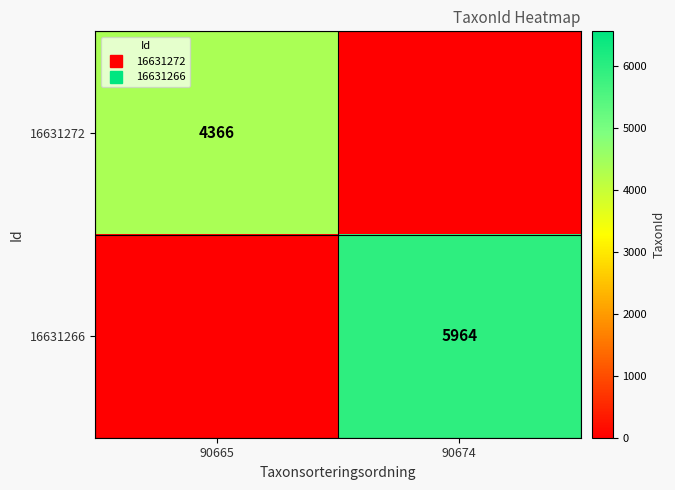

Which category has the lowest value across all series?

90674